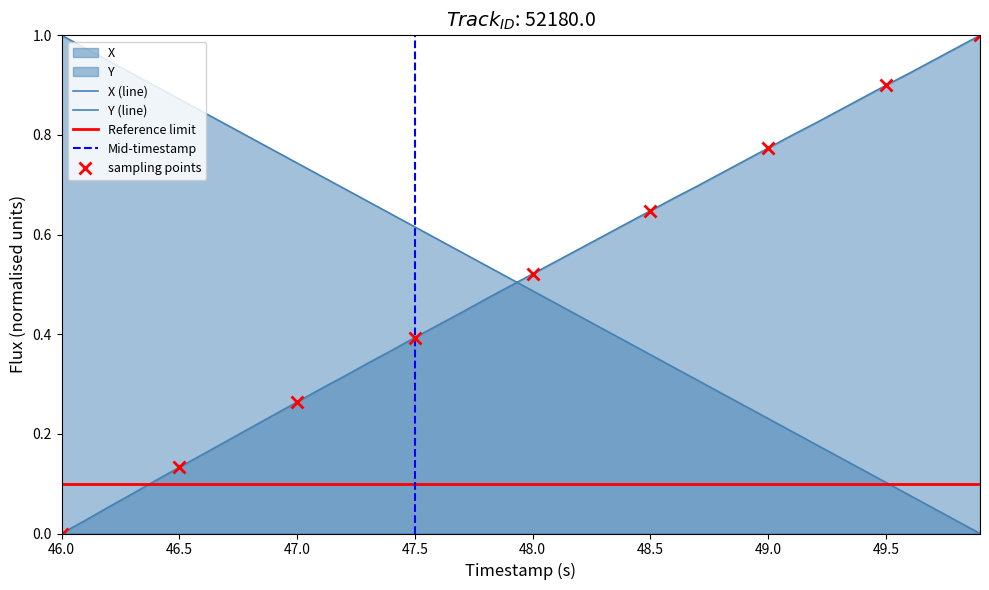

What are all the series names shown in the legend?

X, Y